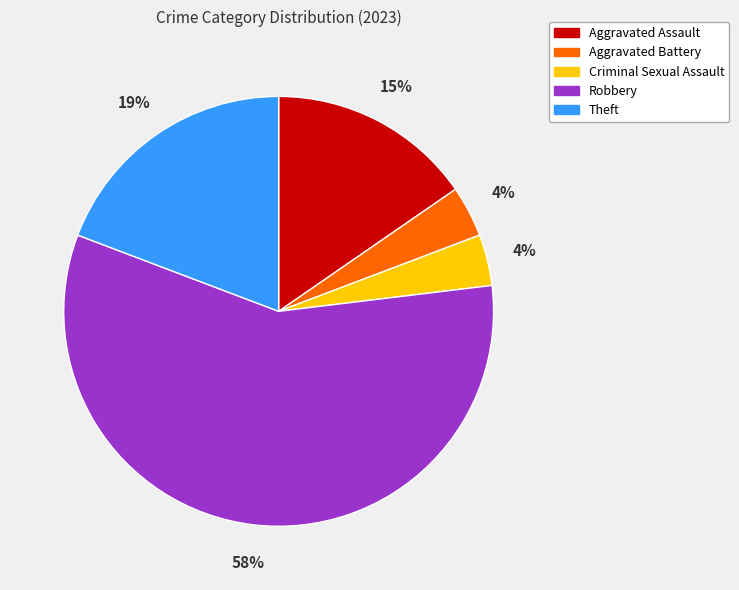

How many slices are in this pie chart?

5